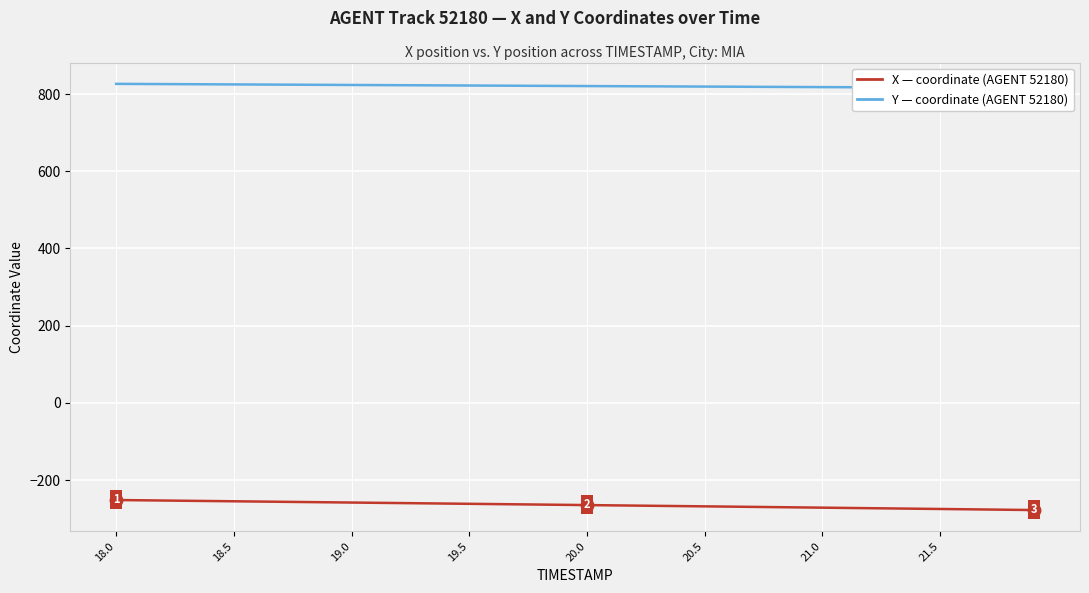

Is this an area chart (filled region under the line)?

No